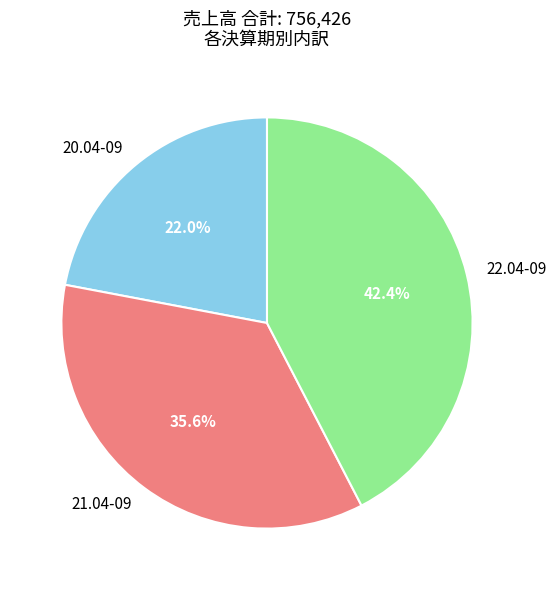

Does 22.04-09 account for over 50% of the chart?

No